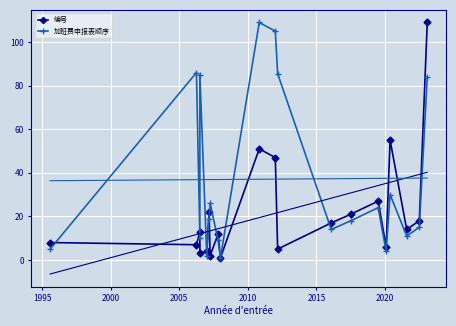

True or false: 编号 and 加班费申报表顺序 intersect in this chart.

True